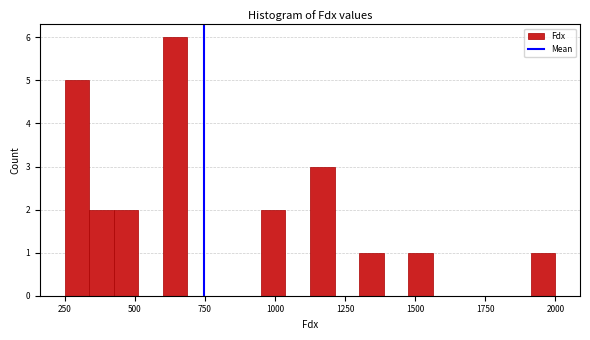

Read against the x-axis, roughly where is the centre of the tallest bar?

650